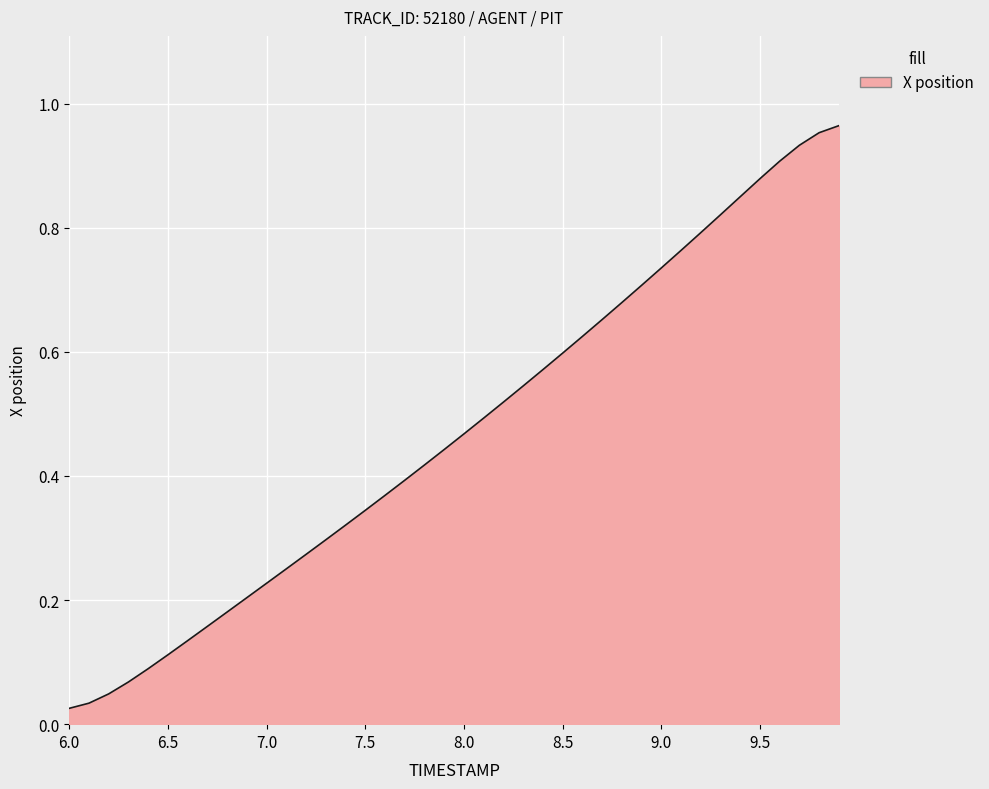

What is the greatest value displayed?

1.0